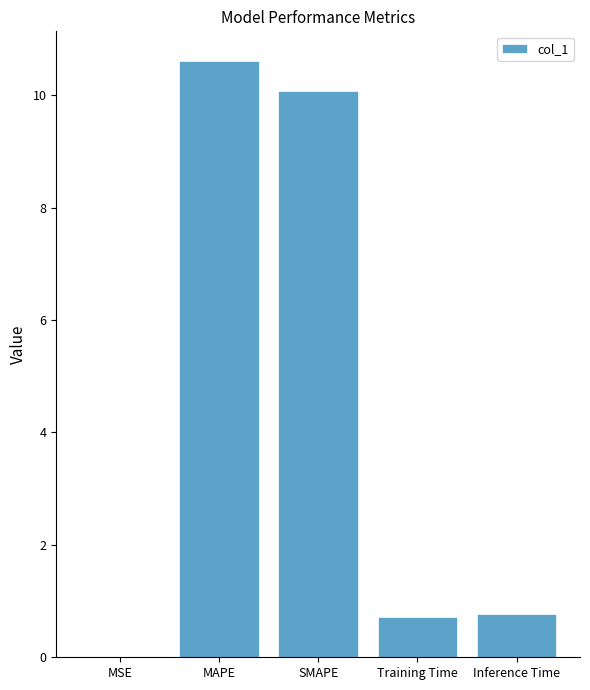

Between MAPE and SMAPE, which is larger?

MAPE